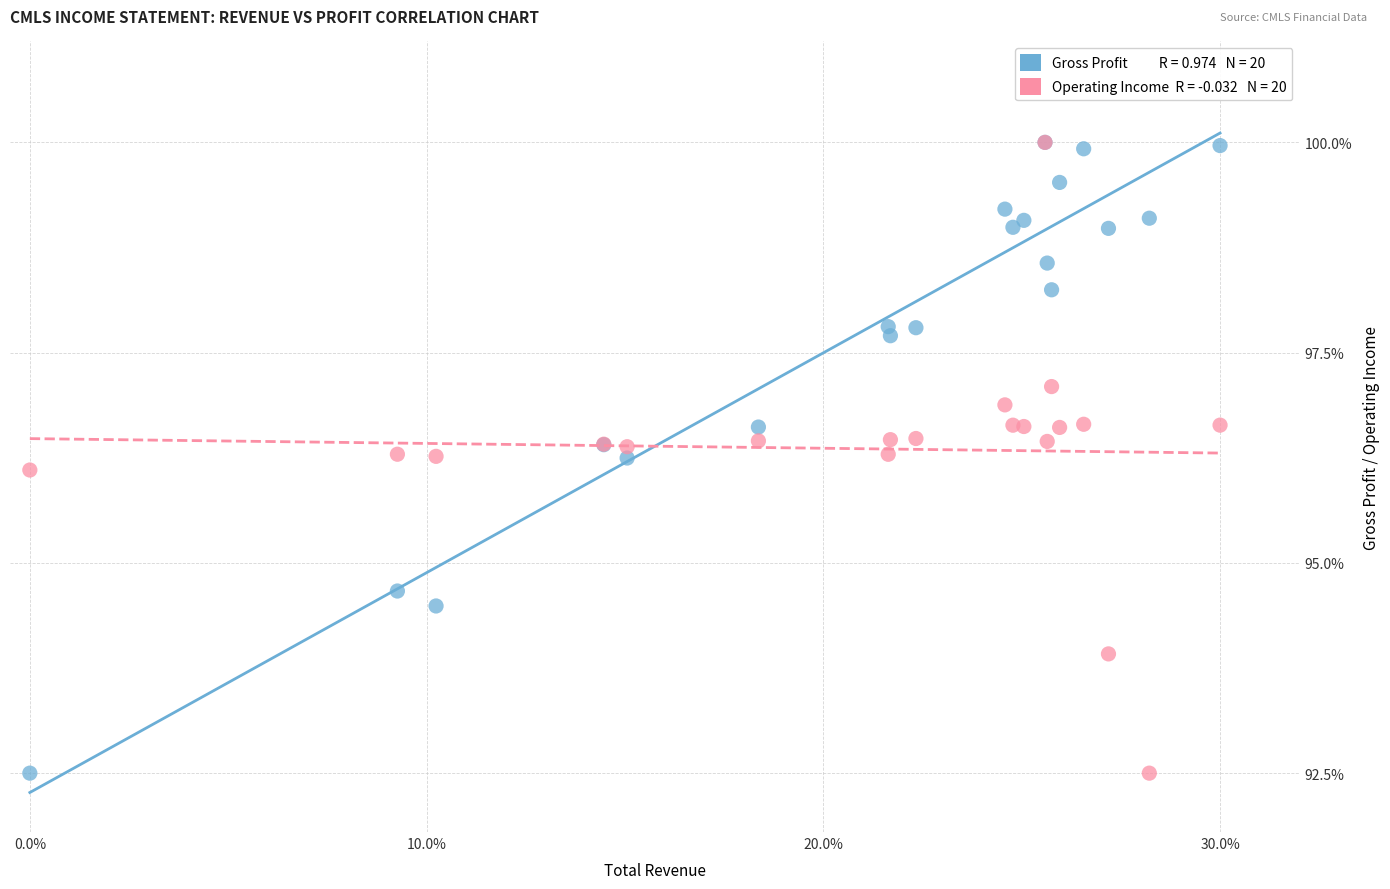

Across all series, what Y value is closest to 96?

96.1